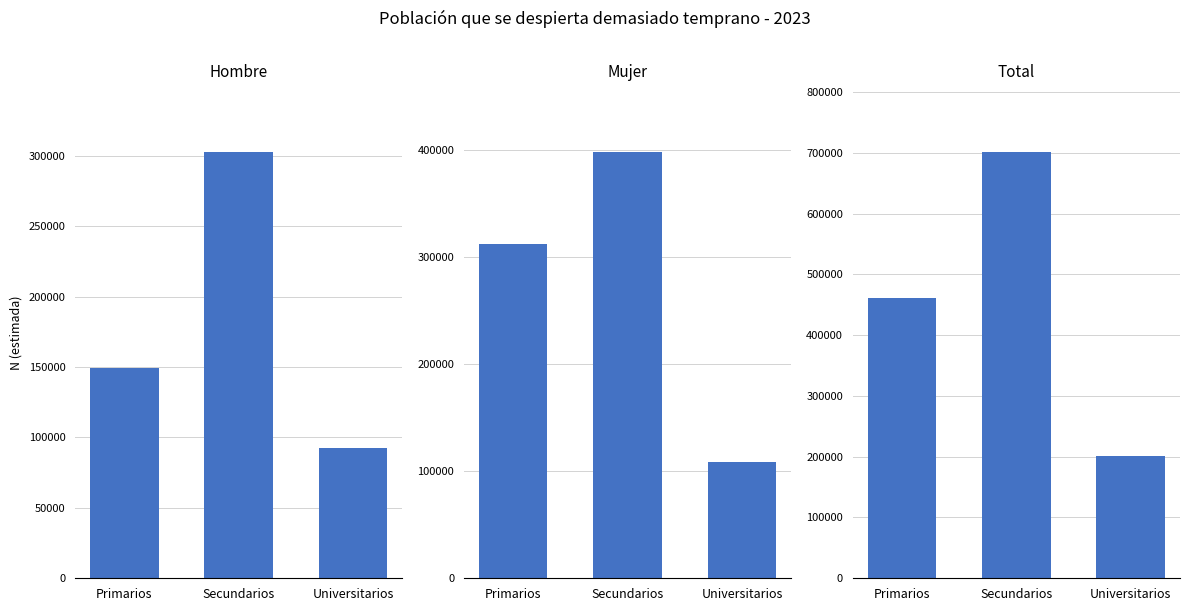

List the series in order of their overall mean, highest first.

Total, Mujer, Hombre